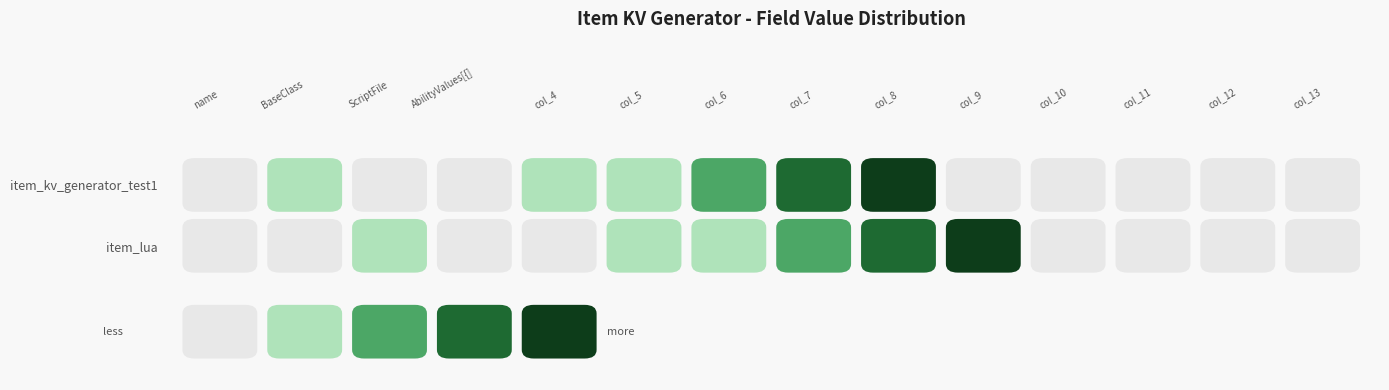

At which label is the value closest to 2?

col_6